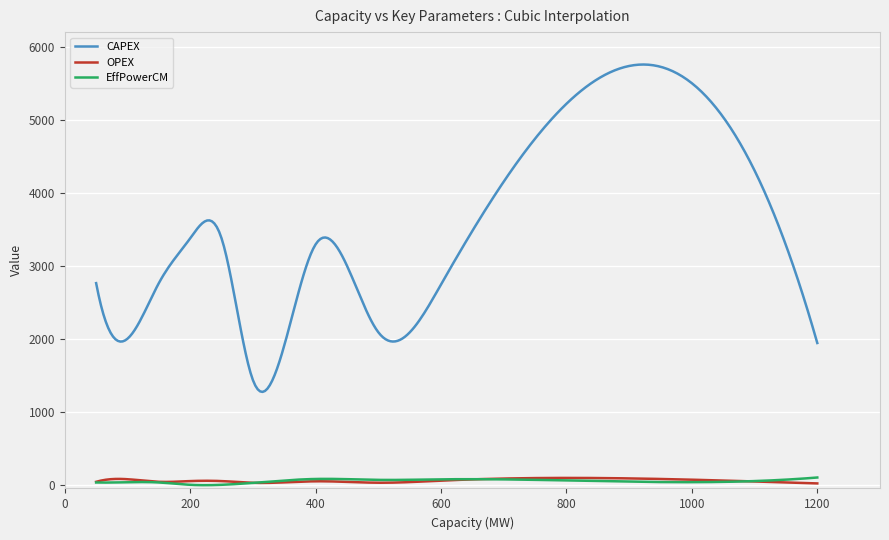

Which series has the largest range (max minus min)?

CAPEX